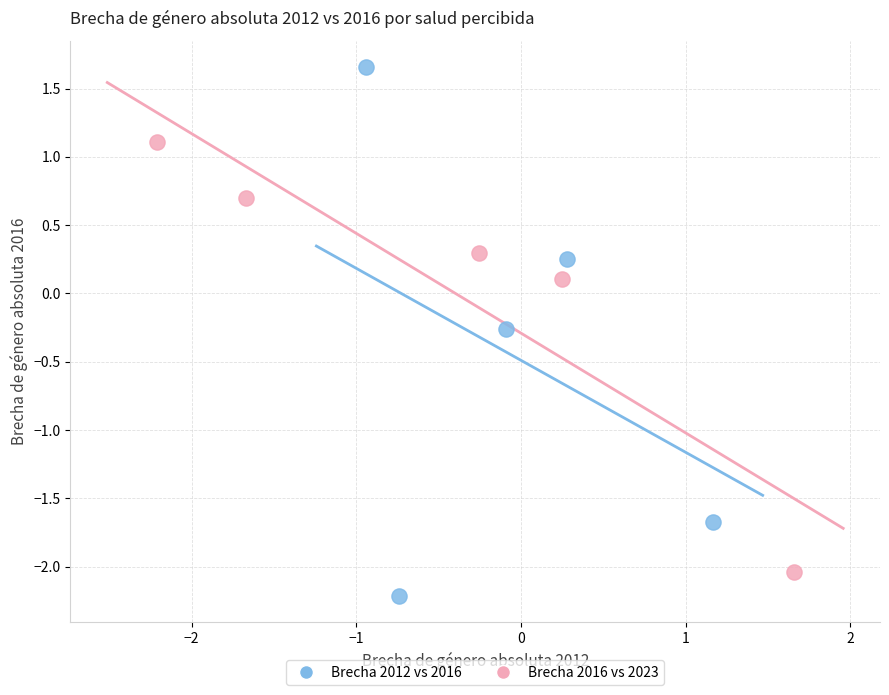

Which series contains the highest Y value?

Brecha 2012 vs 2016